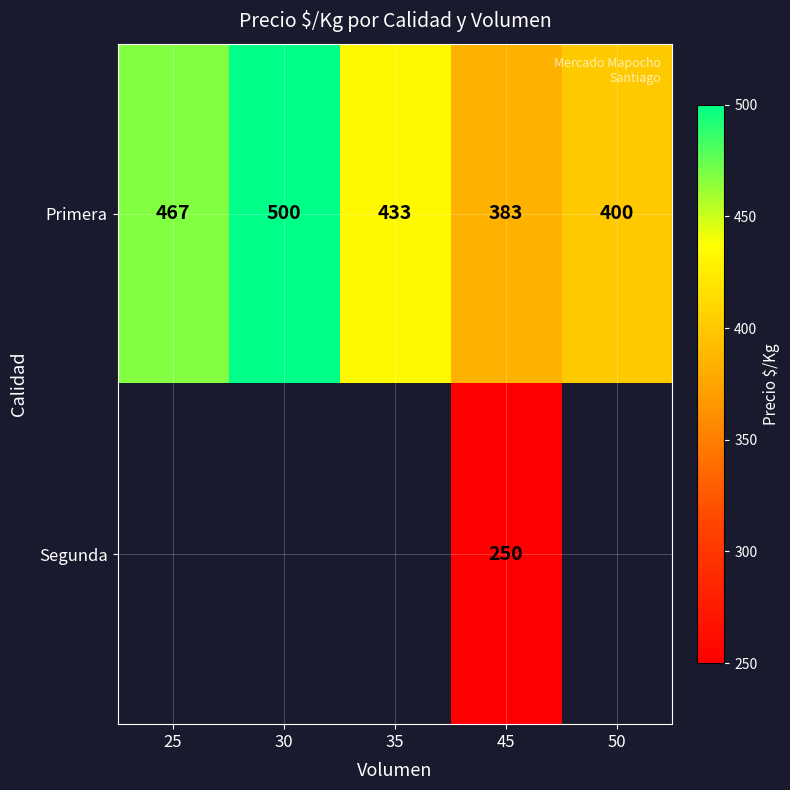

How many Primera values are between 400 and 467?

3